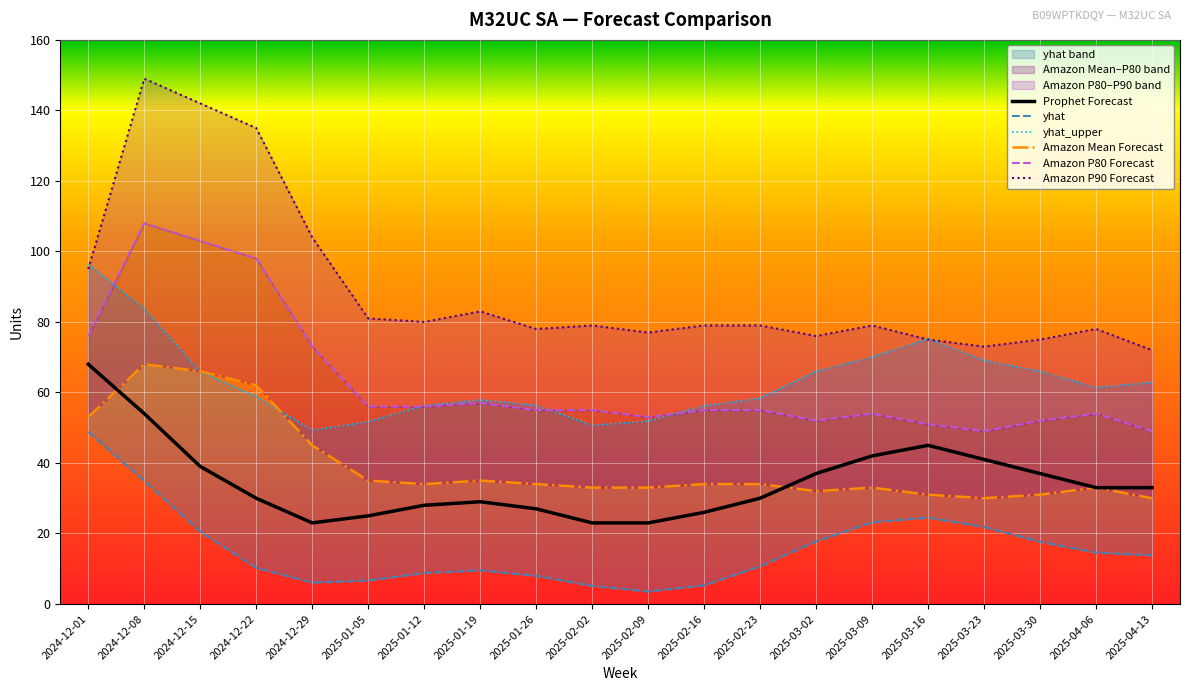

What position from the left is 2024-12-01?

1